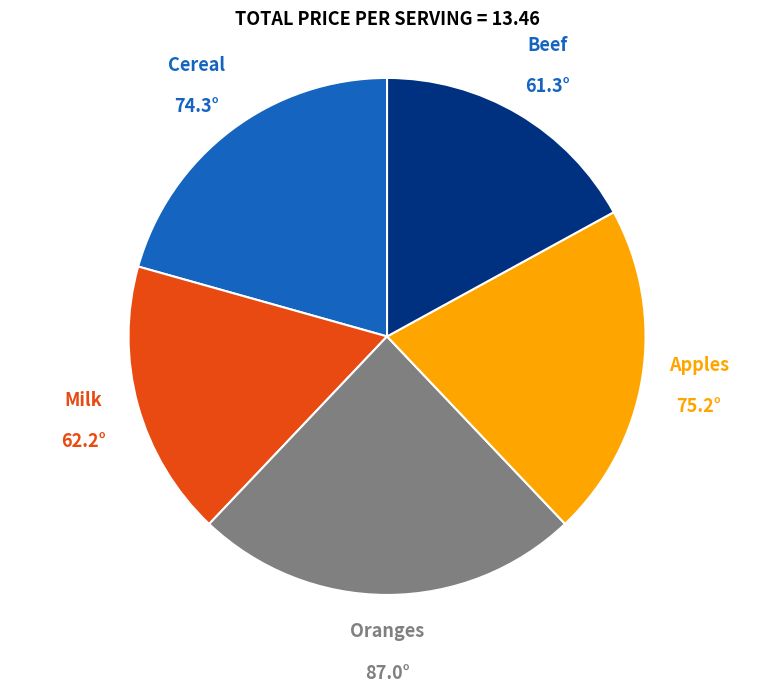

Count the number of slices in the pie.

5